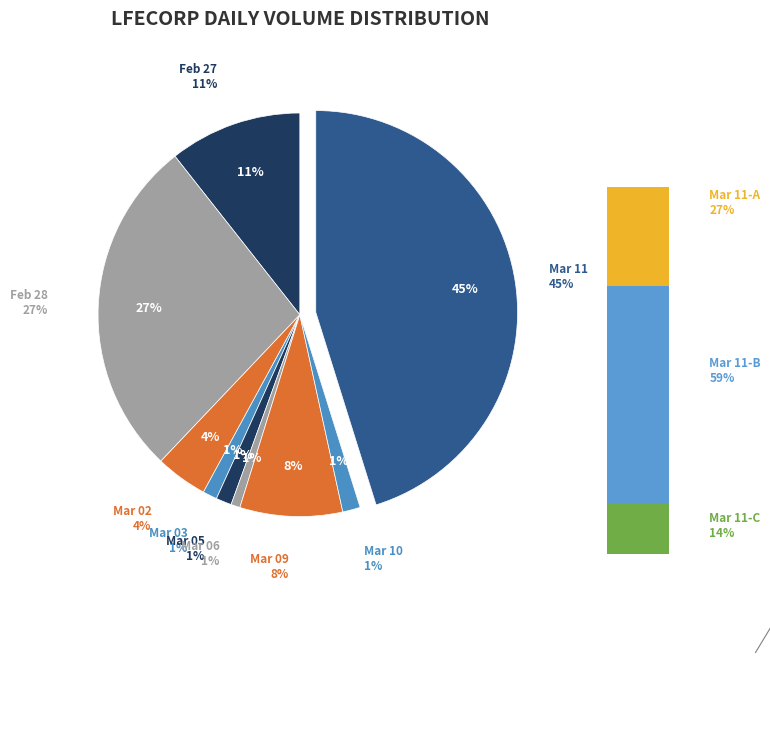

Count the number of slices in the pie.

9